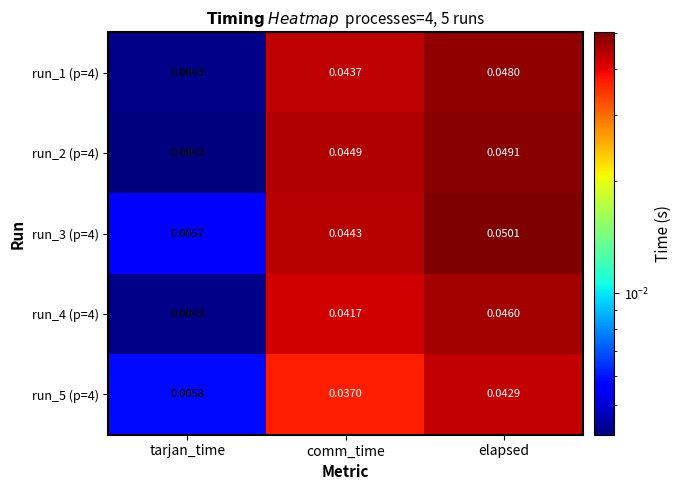

Is the value of run_5 (p=4) at comm_time greater than the value of run_2 (p=4) at tarjan_time?

Yes